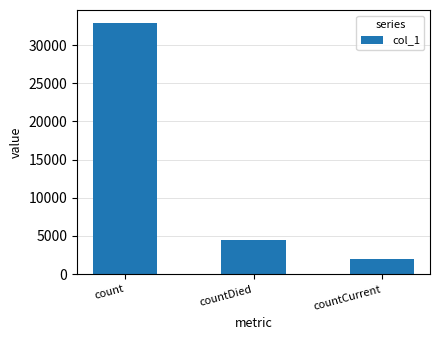

Reading left to right, extract all data points from this chart.

count=32955	countDied=4519	countCurrent=2002